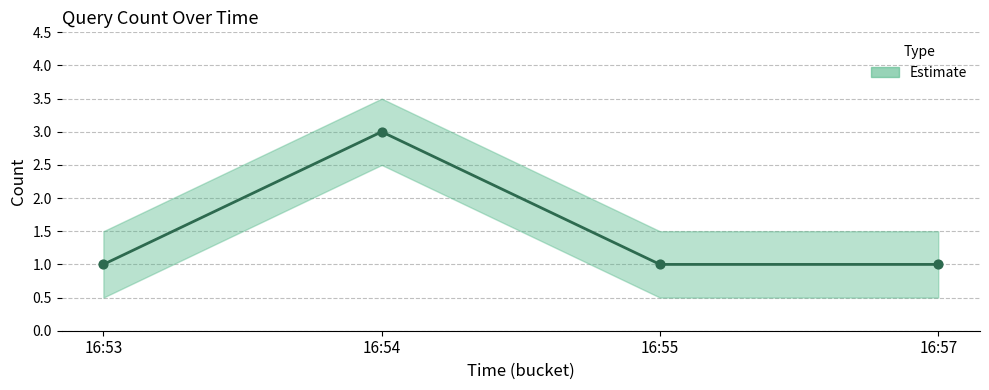

Approximately how many times larger is the value at 16:55 compared to 16:57?

1.0